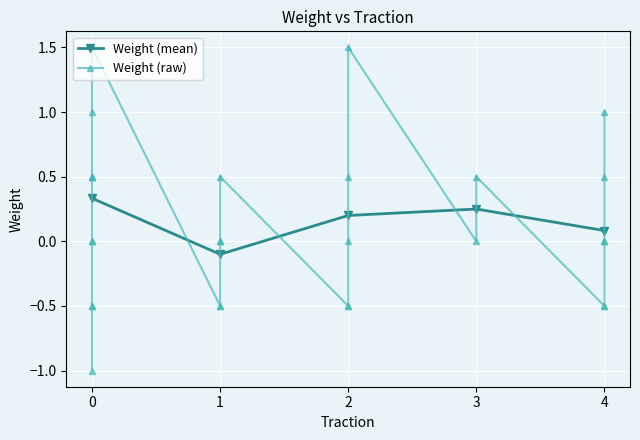

Reading left to right, transcribe all the data shown in this chart.

0=-0.5	1=0.5	2=-0.5	3=-0.5	4=0.5	5=-0.5	6=1.5	7=-0.5	8=0.5	9=0.5	10=0.0	11=1.5	12=0.0	13=0.5	14=1.0	15=0.0	16=-0.5	17=0.0	18=1.0	19=0.5	20=0.0	21=-1.0	22=0.0	23=0.0	24=0.5	25=-0.5	26=1.5	27=-0.5	28=0.5	29=0.0